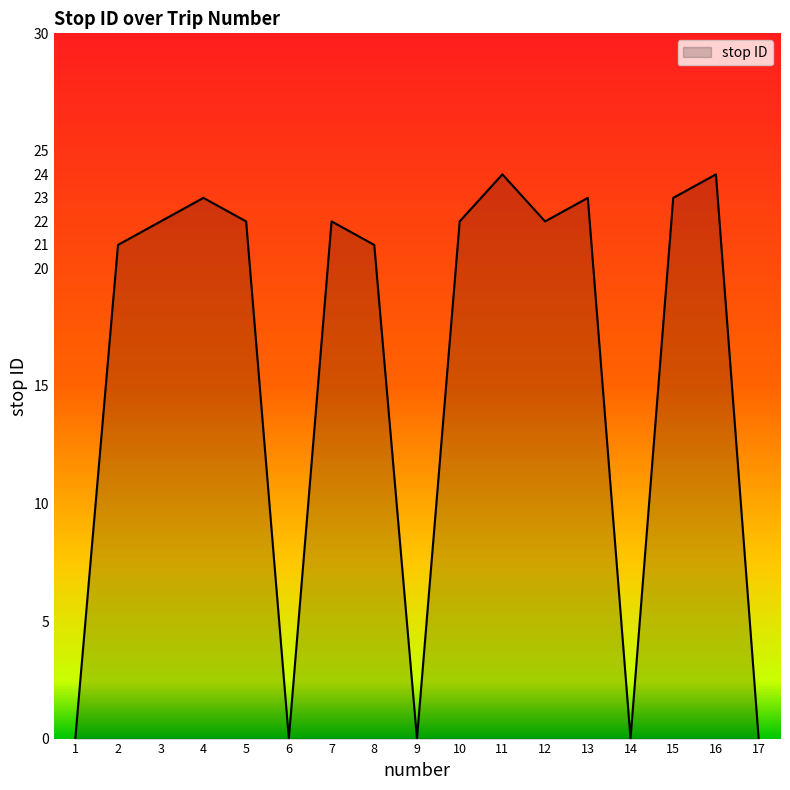

What is the greatest value displayed?

24